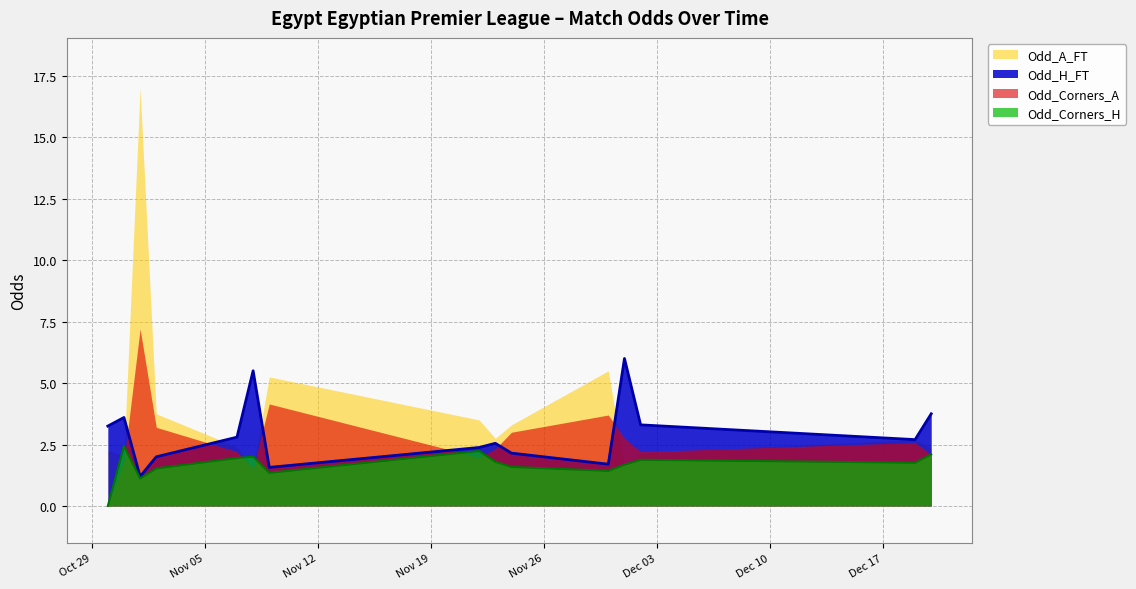

True or false: Odd_Corners_H and Odd_H_FT cross at least once.

False